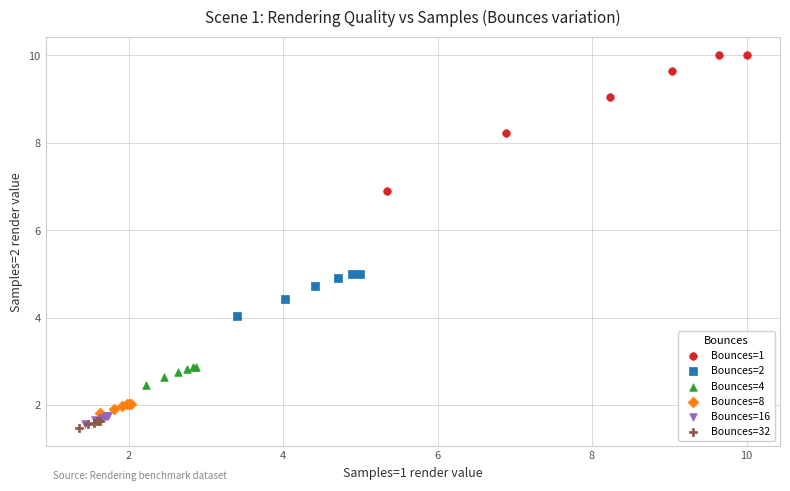

Which series contains the highest Y value?

Bounces=1